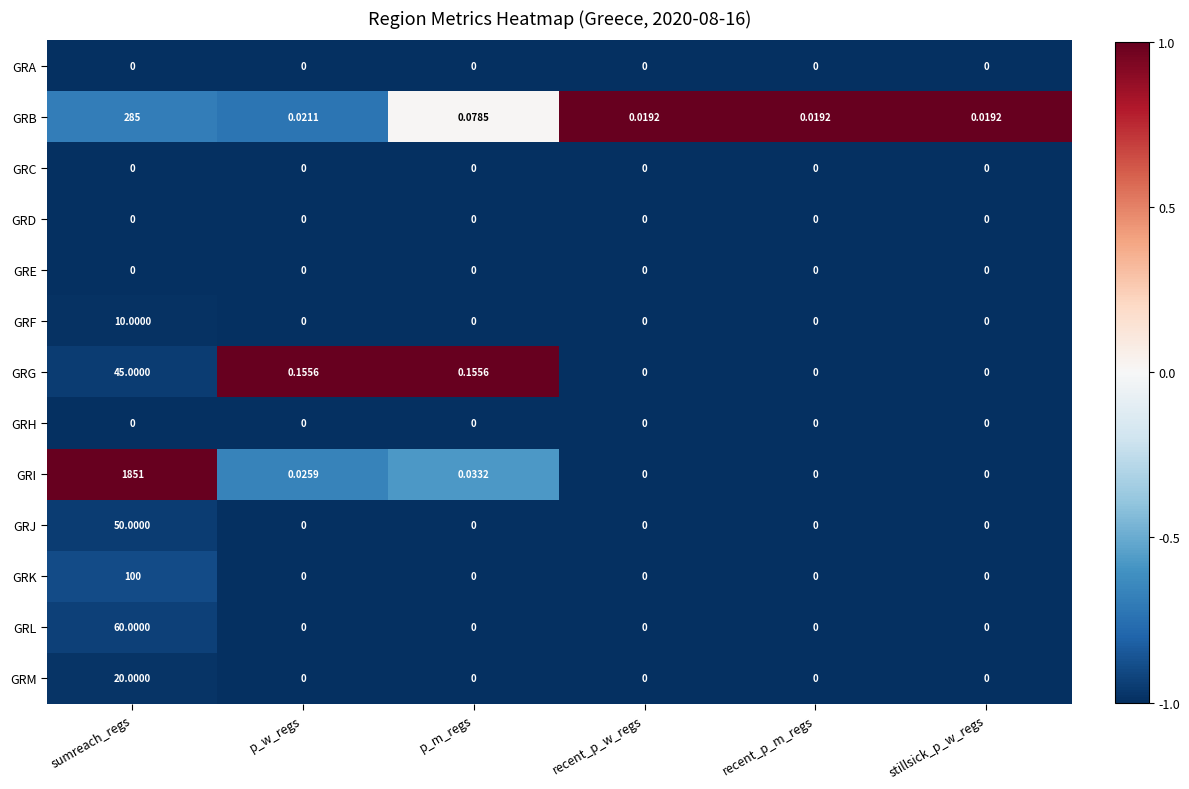

Where is GRB nearest to the value 142?

p_m_regs